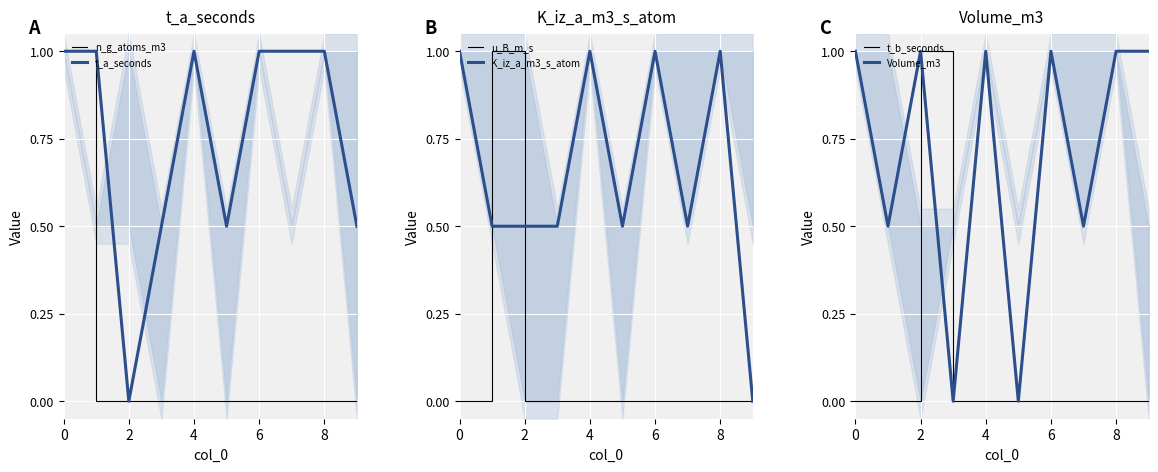

Which series has the largest total across all categories?

t_a_seconds